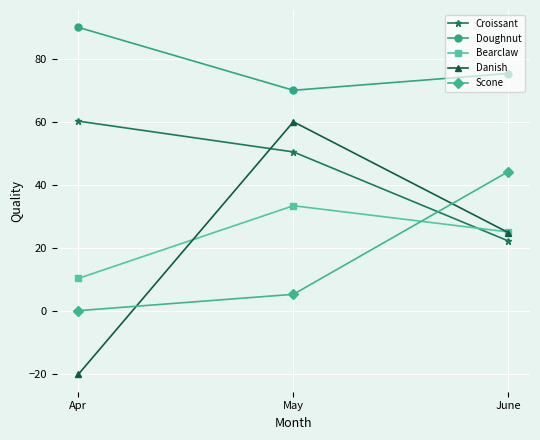

What is the spread (max minus min) of values at Apr?

110.2